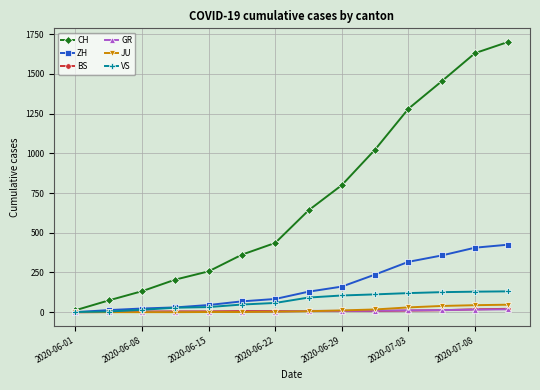

True or false: CH has more than 2 points higher than both neighbors.

False